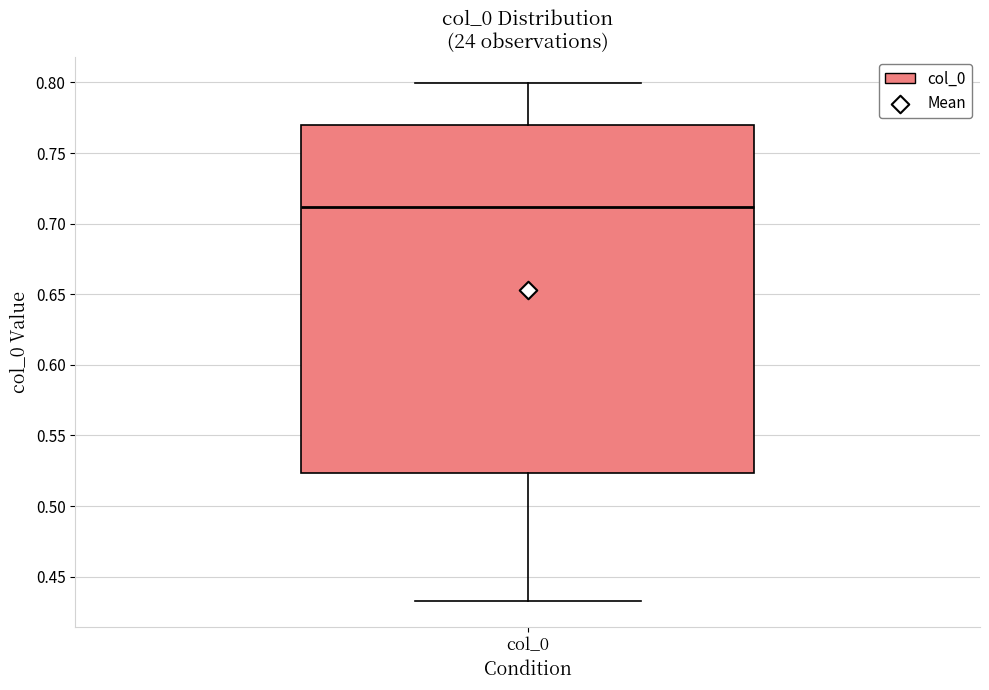

Where does the upper whisker of the box for col_0 end on the y-axis? The values are not printed on the chart, so give them approximately, as read against the axis.

0.800